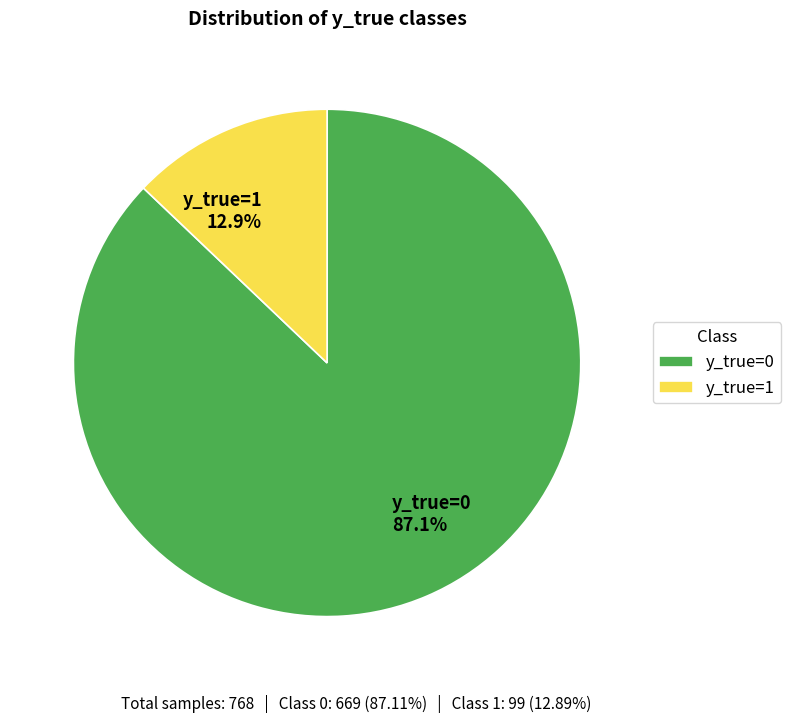

Rank the categories by value from lowest to highest.

y_true=1, y_true=0